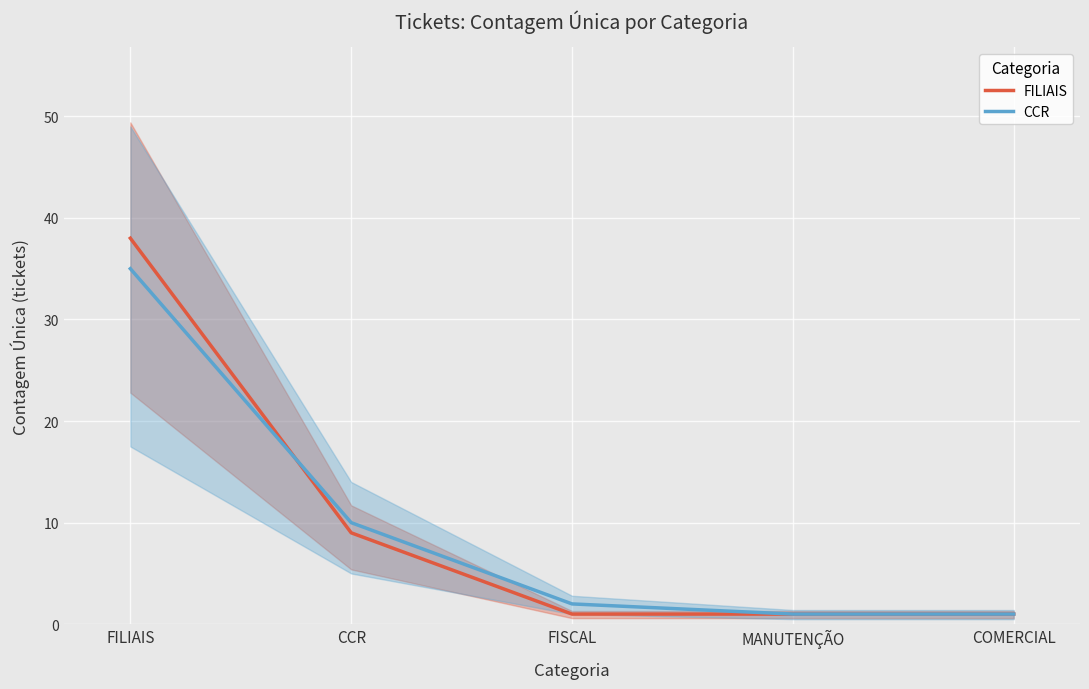

At which label does CCR first exceed 2?

FILIAIS